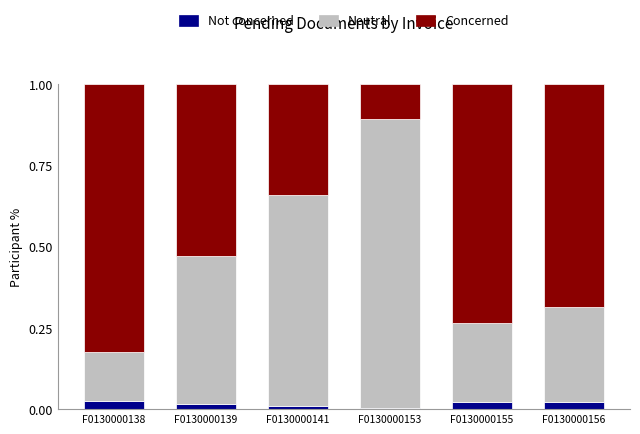

What is the total value across all series at F0130000155?

1.0